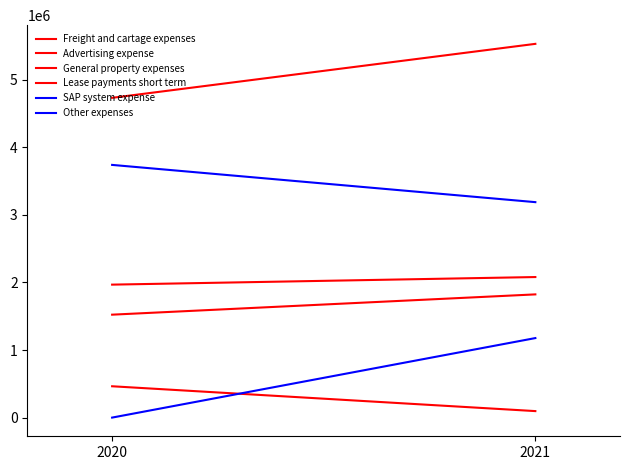

True or false: Advertising expense has a value of 3474054 at 2020.

False